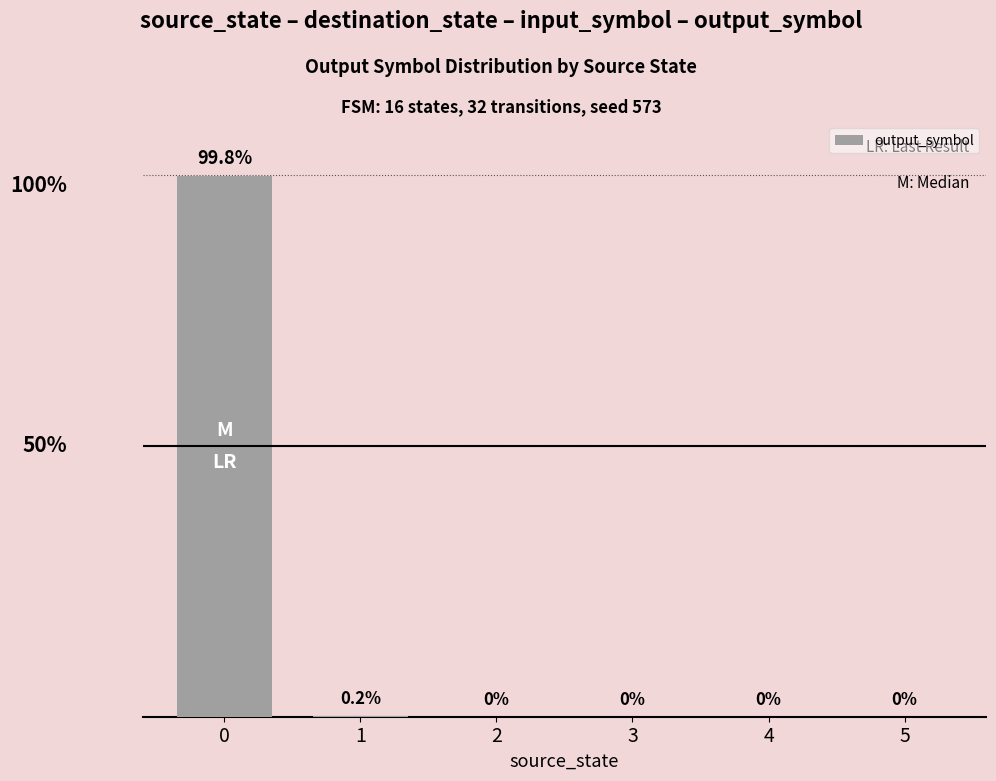

Reading right to left, what are all the values shown in this chart?

0.0	0.0	0.0	0.0	0.2	99.8